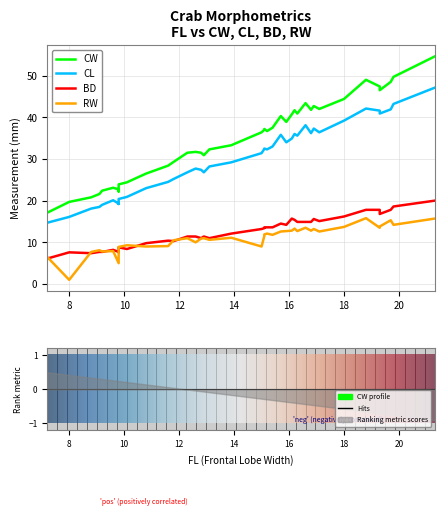

What value does the CL series have at 28?

42.1